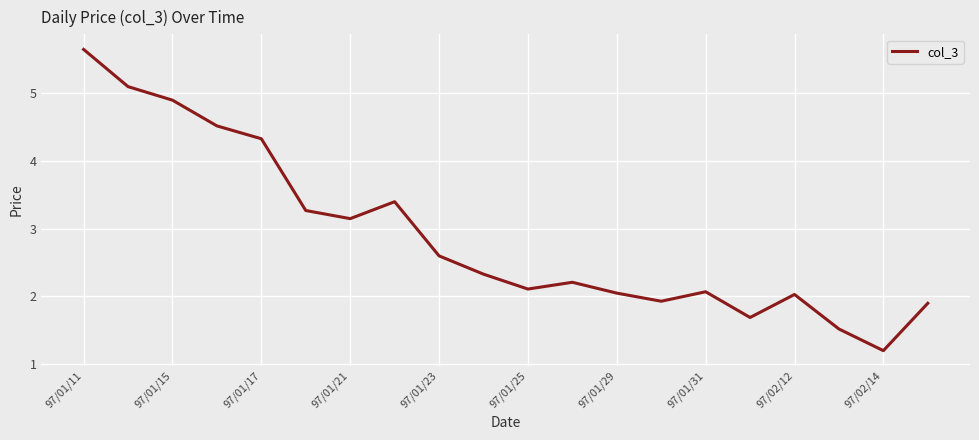

What is the minimum value shown in the chart?

1.2